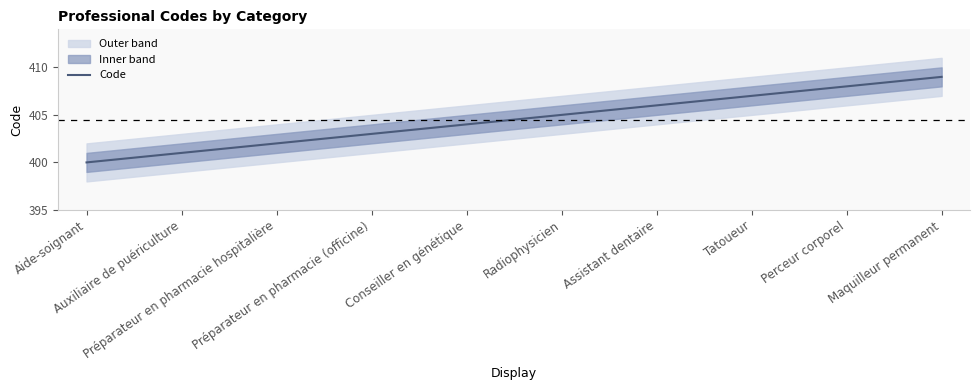

List the labels in order of value, smallest first.

Aide-soignant, Auxiliaire de puériculture, Préparateur en pharmacie hospitalière, Préparateur en pharmacie (officine), Conseiller en génétique, Radiophysicien, Assistant dentaire, Tatoueur, Perceur corporel, Maquilleur permanent